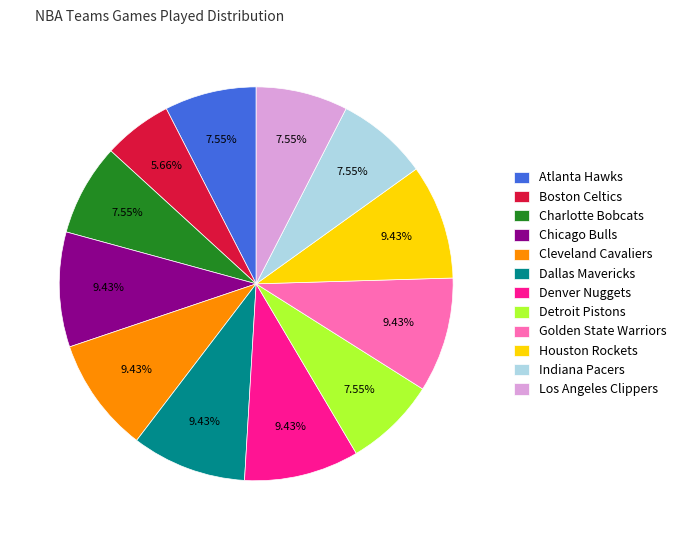

Which slice is the smallest?

Boston Celtics